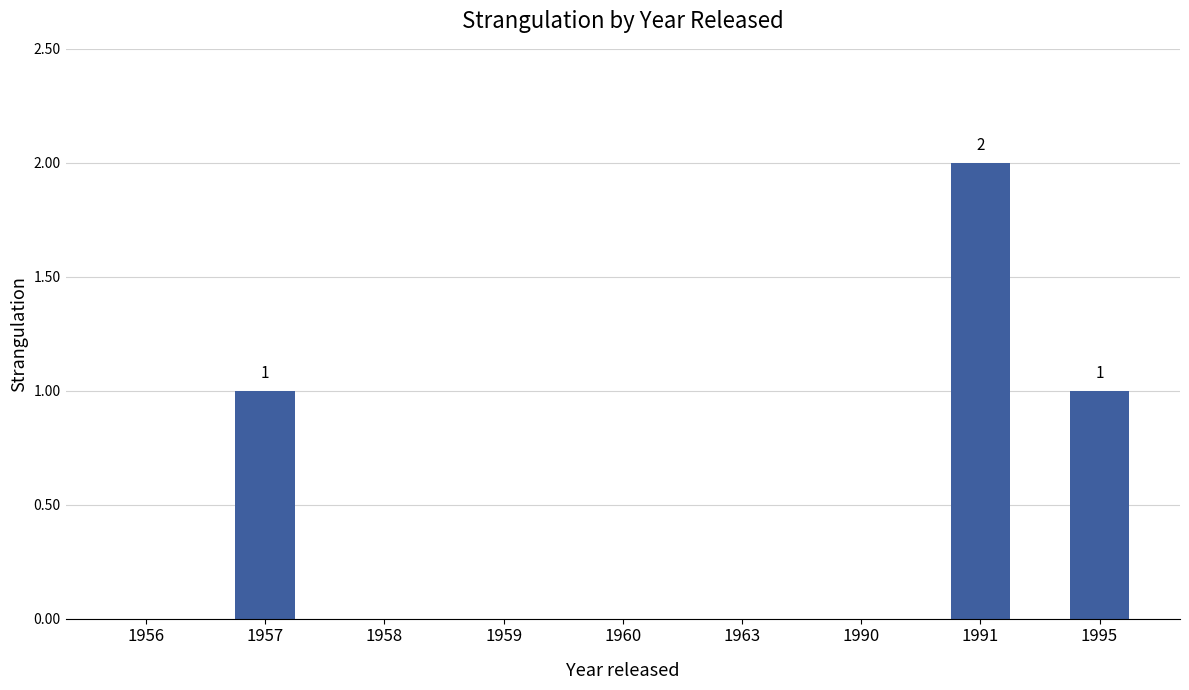

At which category does the chart reach its peak across all series?

1991